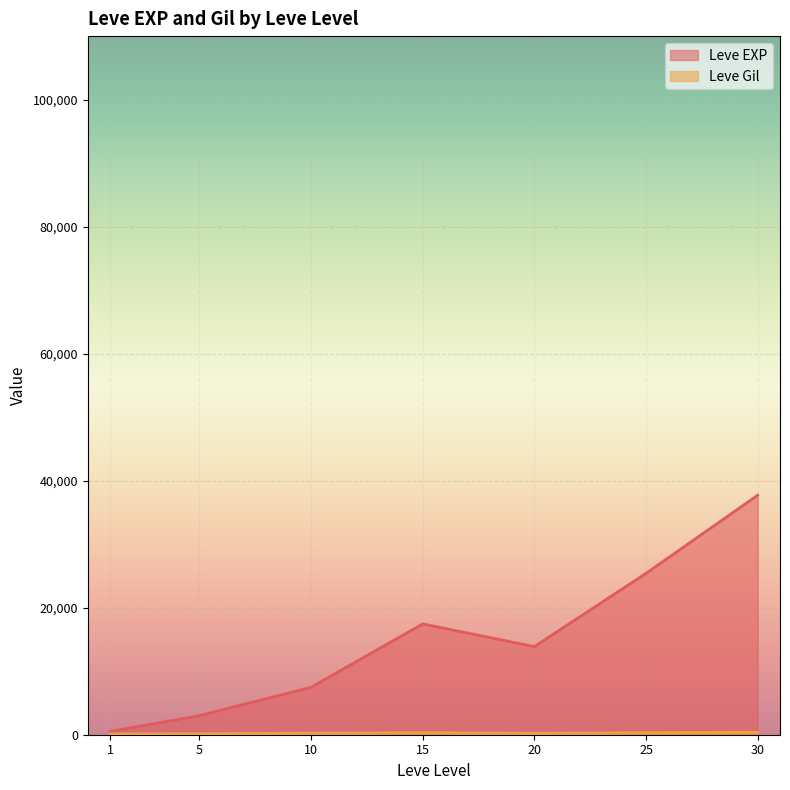

Which series has the largest range (max minus min)?

Leve EXP